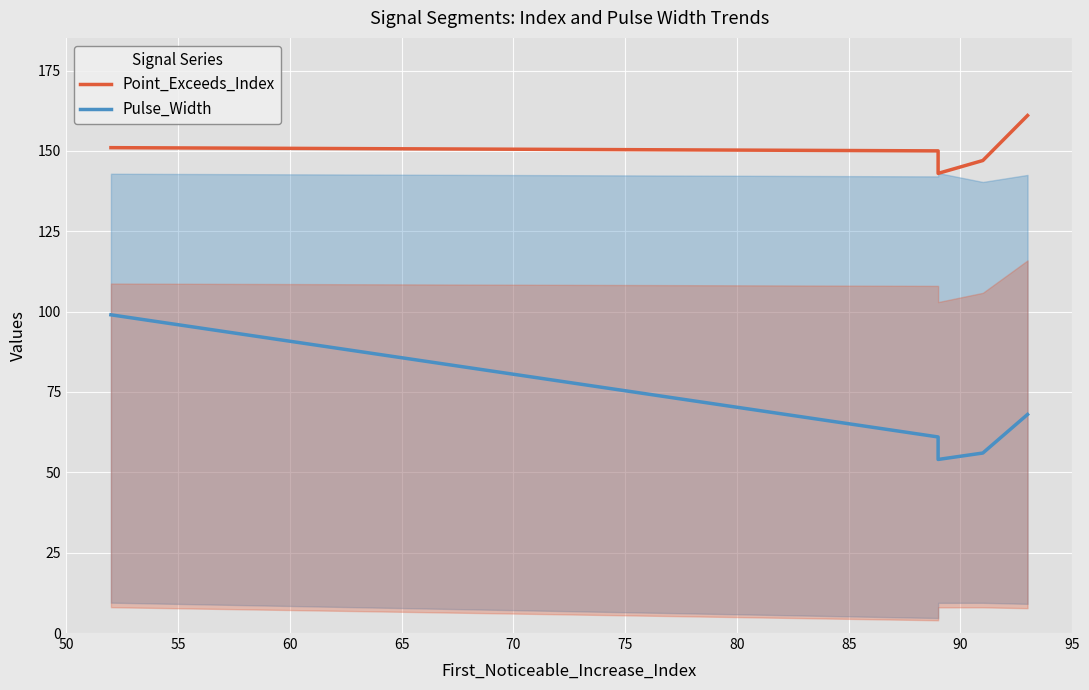

True or false: Pulse_Width and Point_Exceeds_Index cross at least once.

False